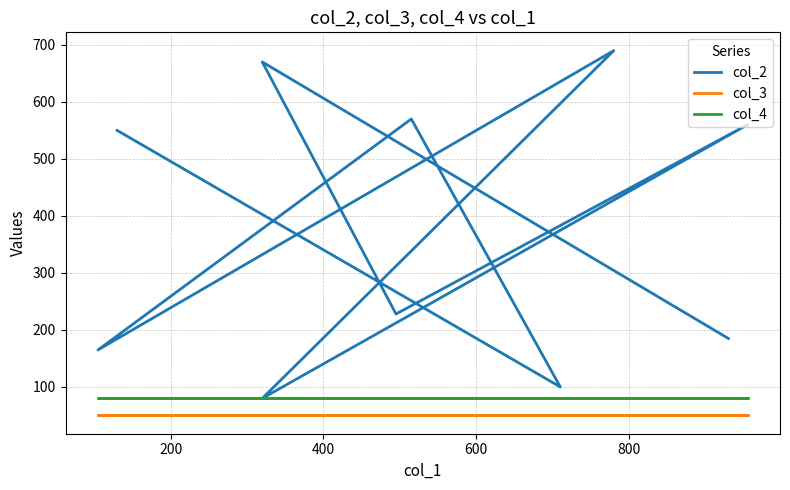

True or false: col_4 and col_2 cross at least once.

False